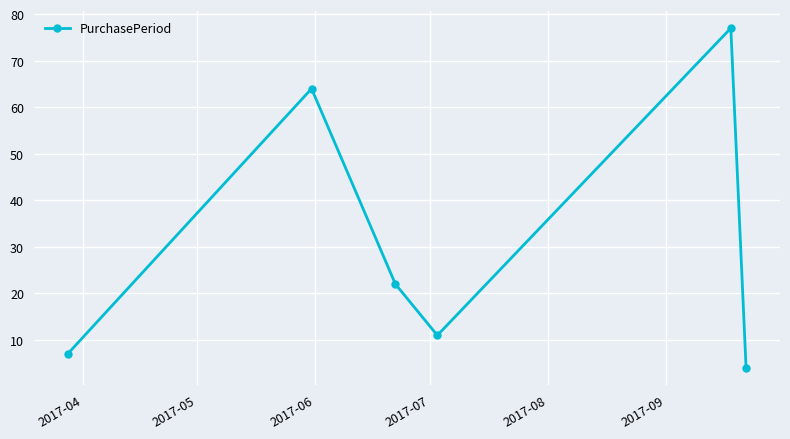

What is the sum of all values?

185